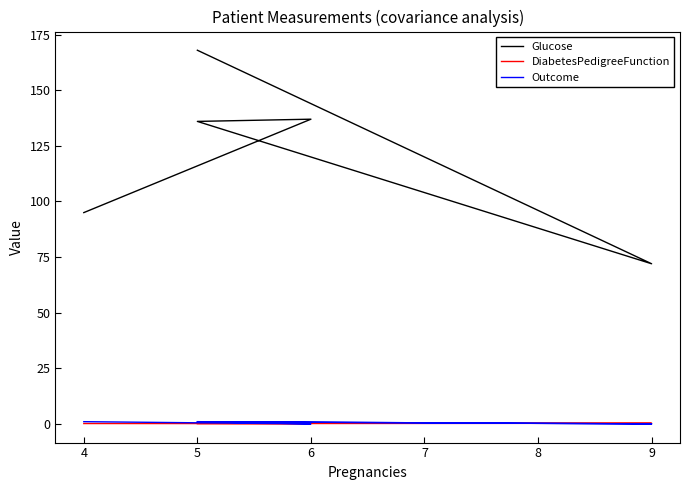

The value of DiabetesPedigreeFunction at 5 is 0.3. True or false?

True